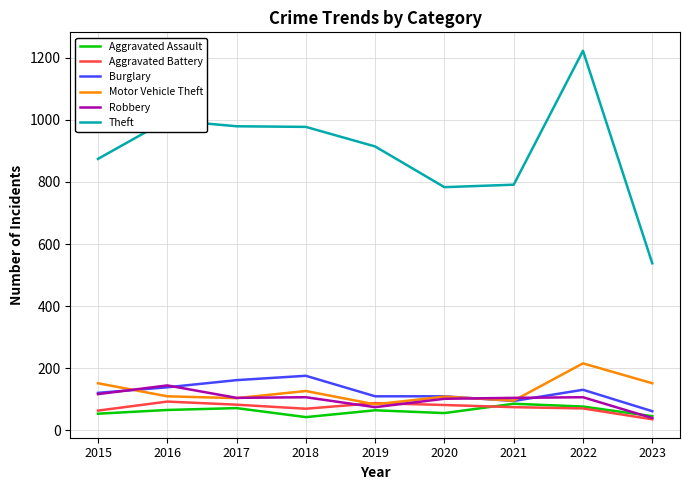

Which category has the highest value in the Theft series?

2022